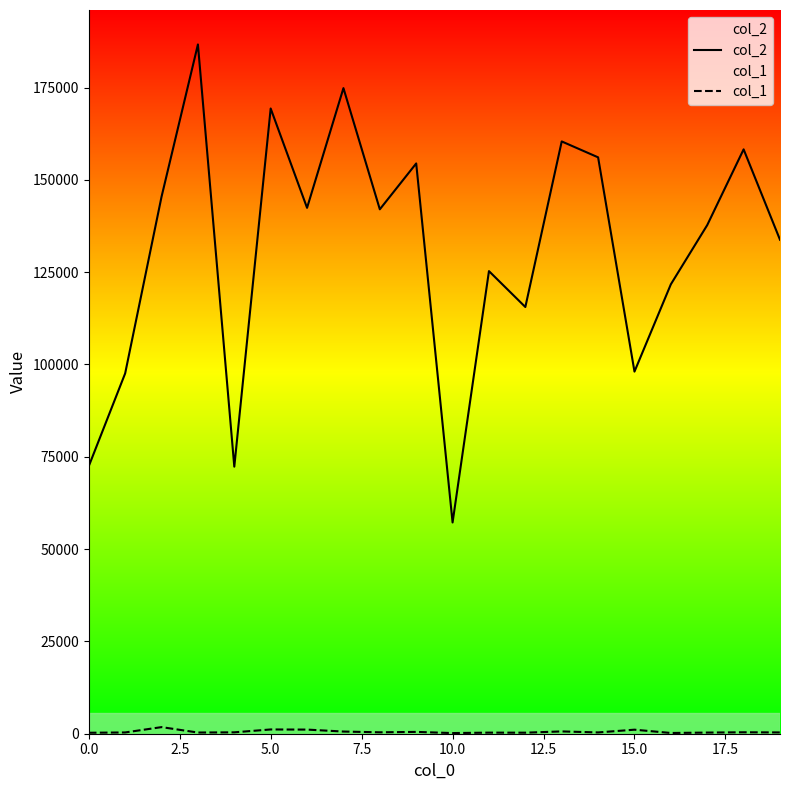

Read the col_2 value at 10.0, to the nearest 100.

57200